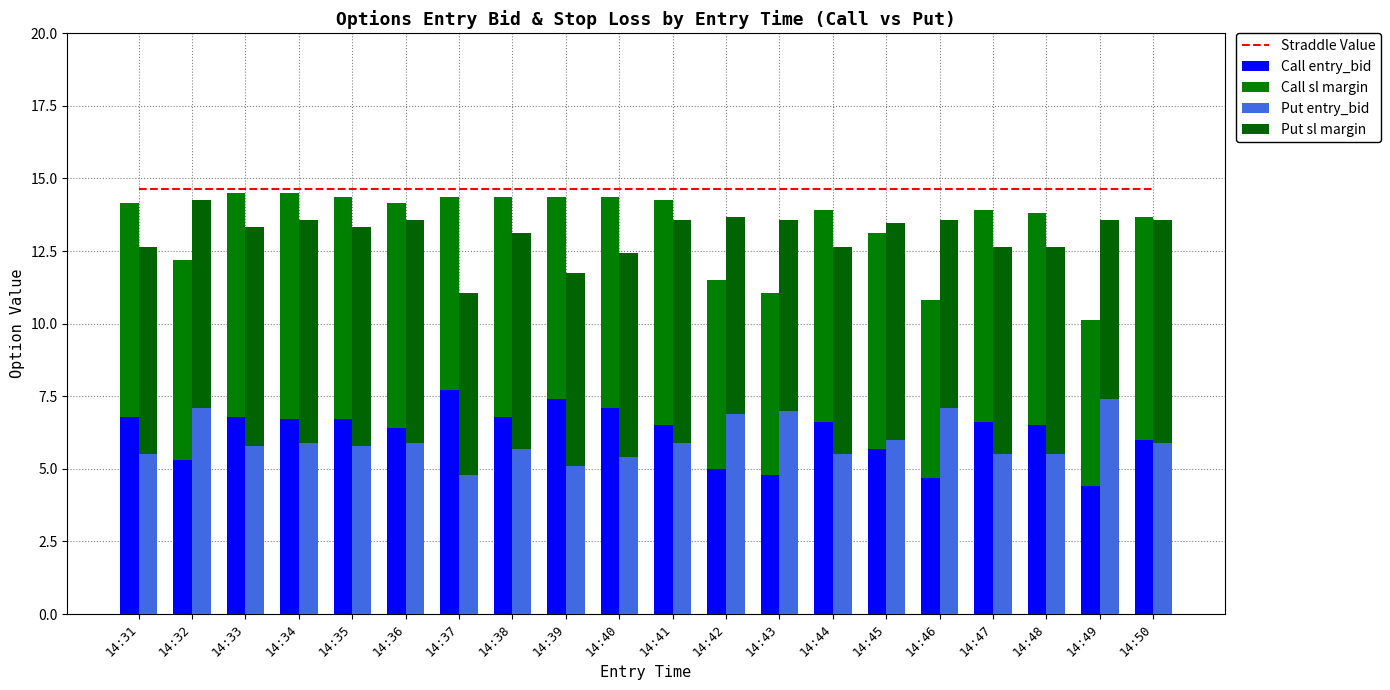

What are all the series names shown in the legend?

Straddle Value, Call entry_bid, Call sl margin, Put entry_bid, Put sl margin